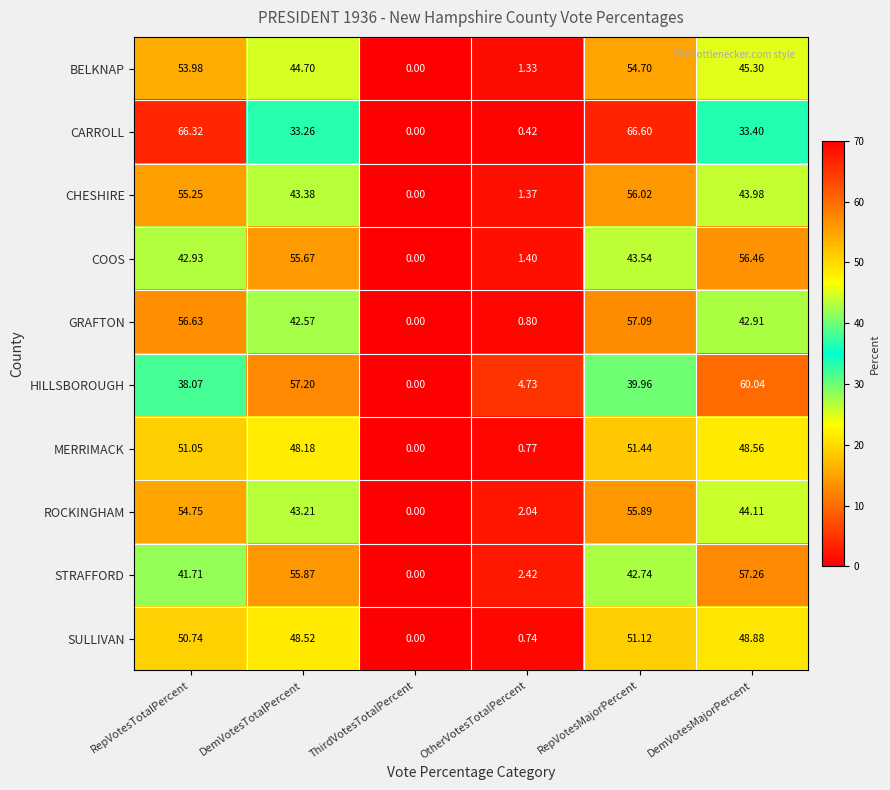

Where is ROCKINGHAM nearest to the value 27?

DemVotesTotalPercent